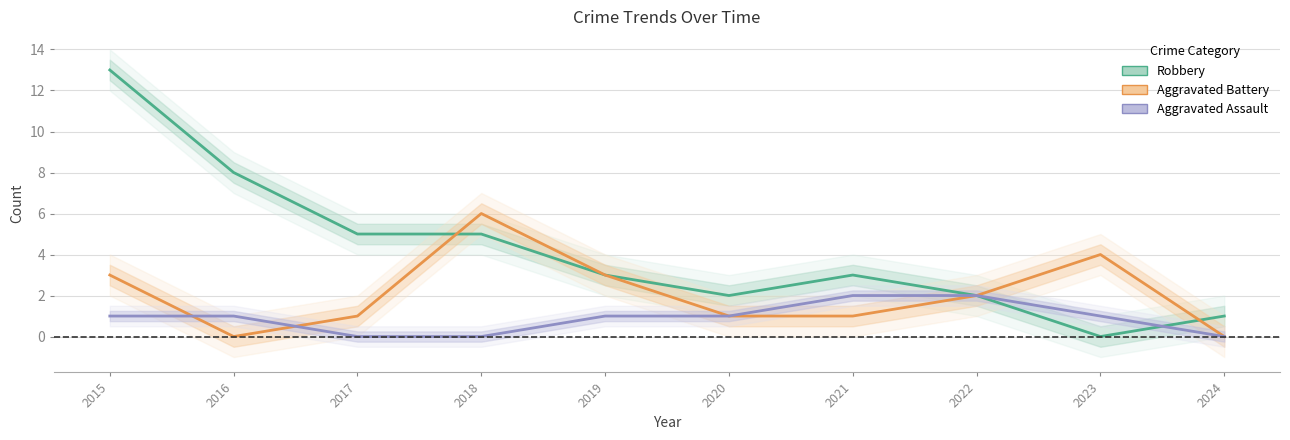

Rank the series by their maximum value, from lowest to highest.

Aggravated Assault, Aggravated Battery, Robbery